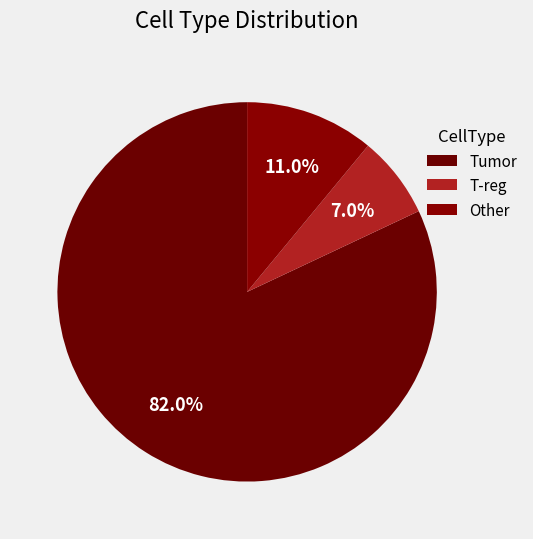

How many slices are in this pie chart?

3